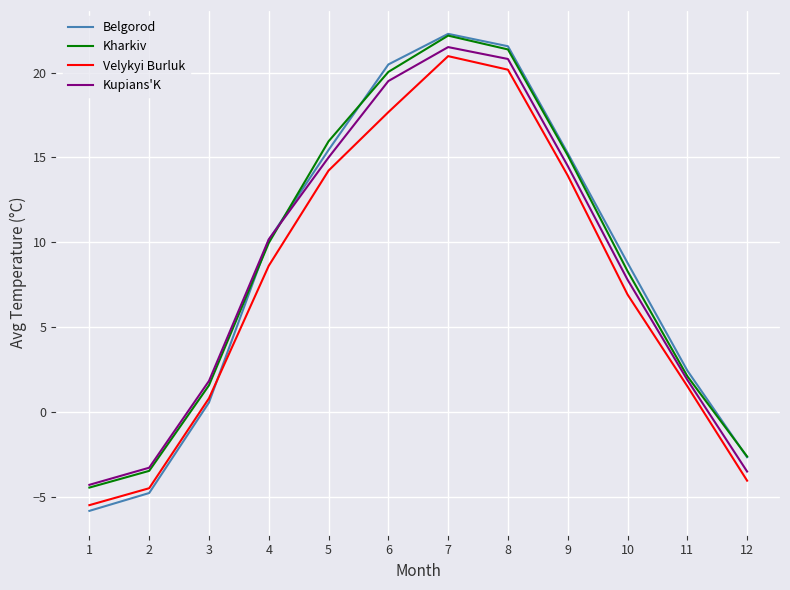

Where is the first local maximum for Velykyi Burluk?

7